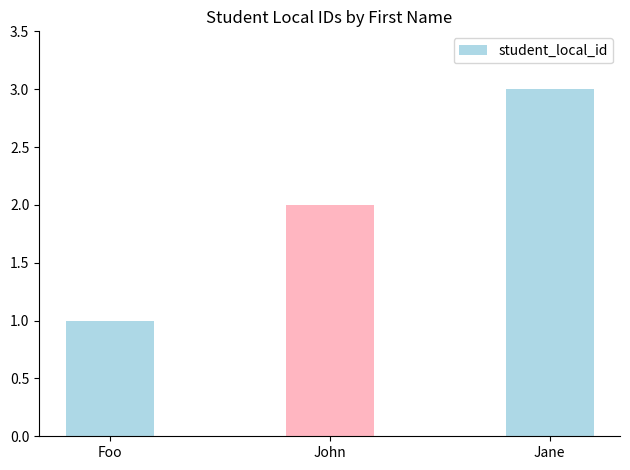

Reading left to right, extract all data points from this chart.

1	2	3